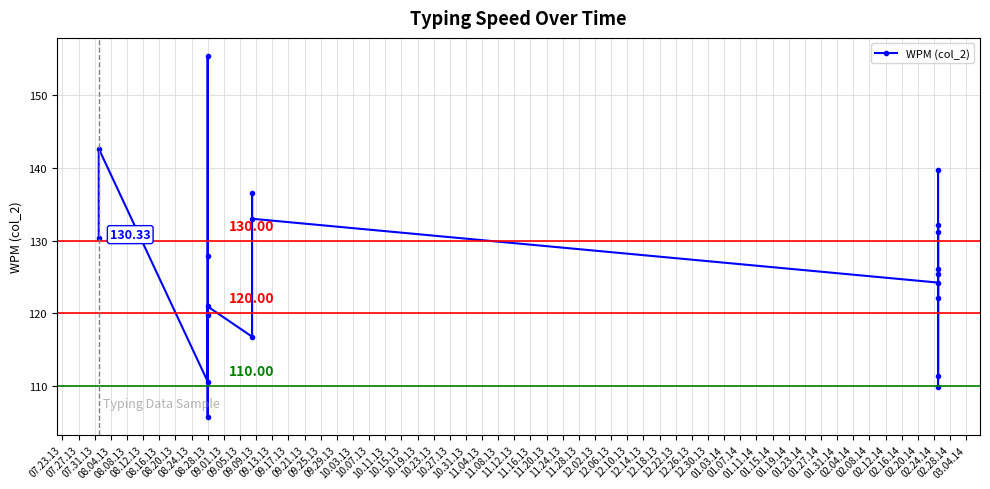

How many lines are shown in the chart?

1